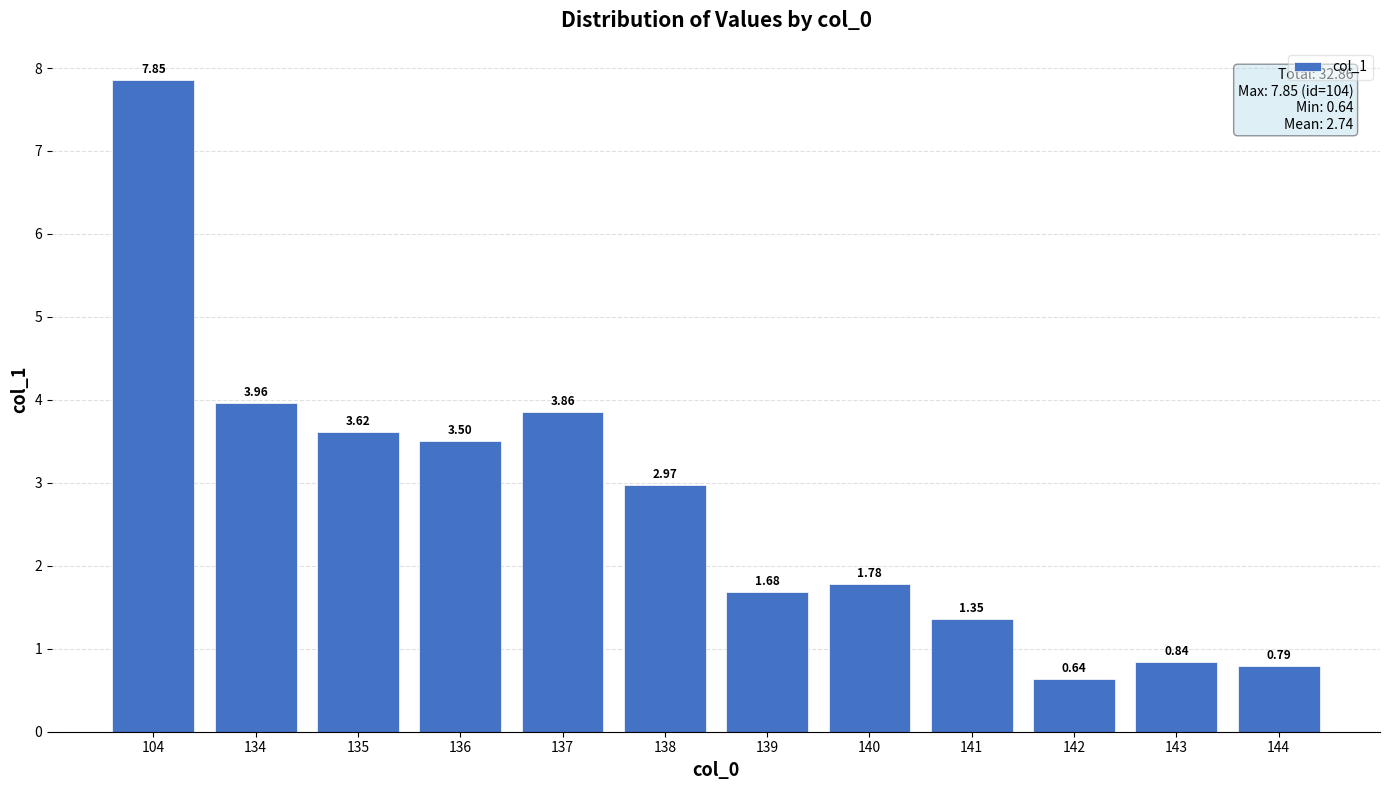

Which has a higher value, 142 or 136?

136